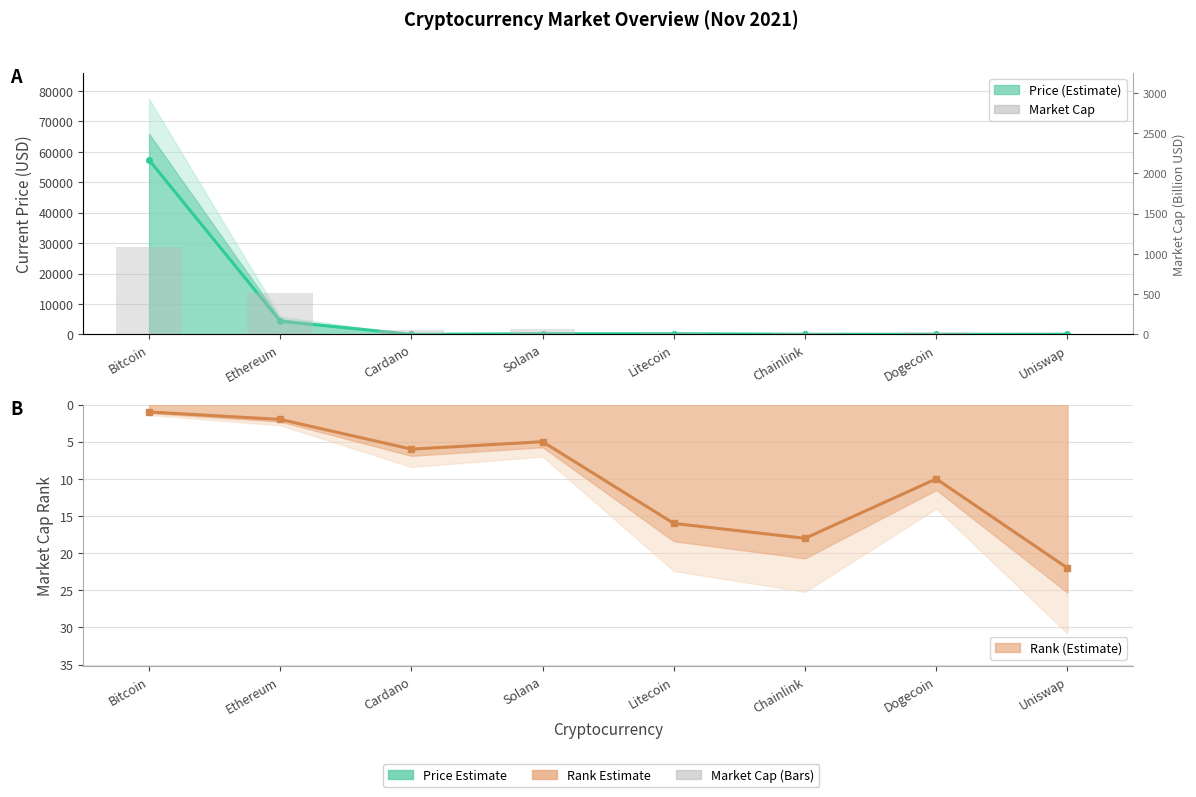

The Market Cap (B USD) series shows 510.6 at Ethereum. True or false?

True